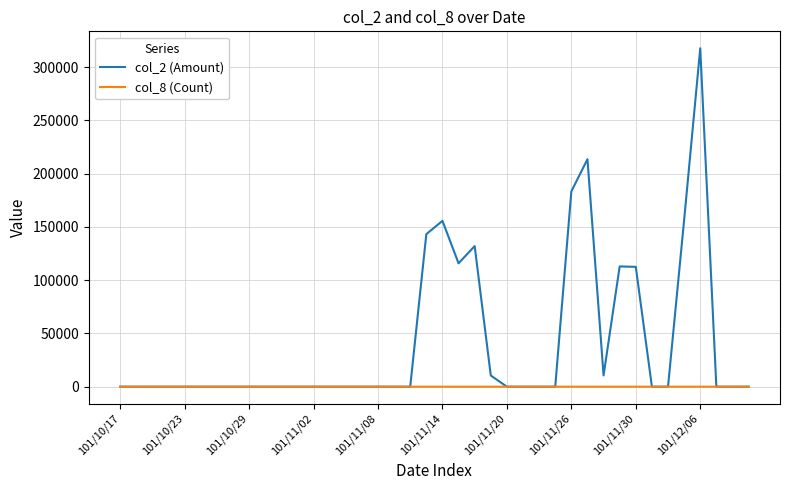

Rank the series by their maximum value, from highest to lowest.

col_2 (Amount), col_8 (Count)